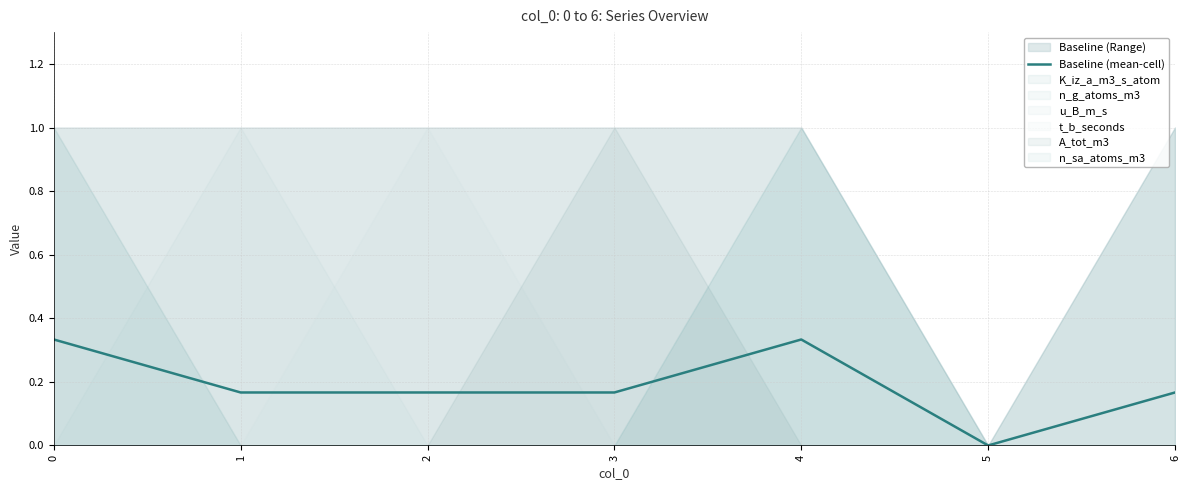

List the labels in order of value, smallest first.

5, 1, 2, 3, 6, 0, 4